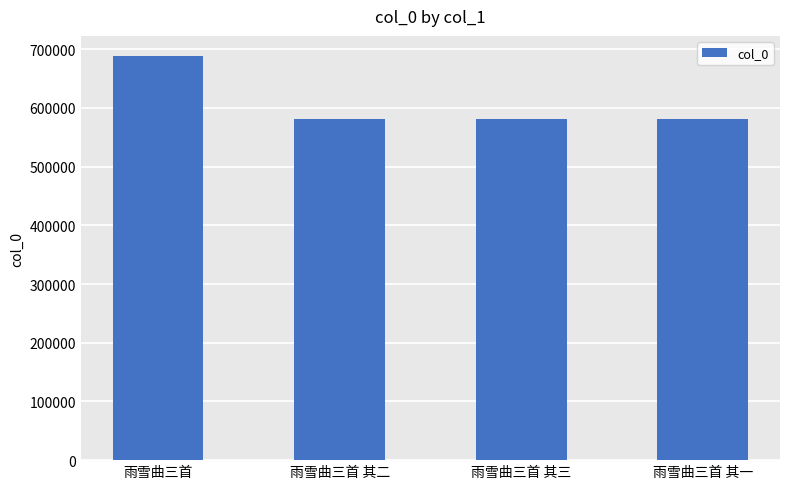

How many bars are there in total?

4